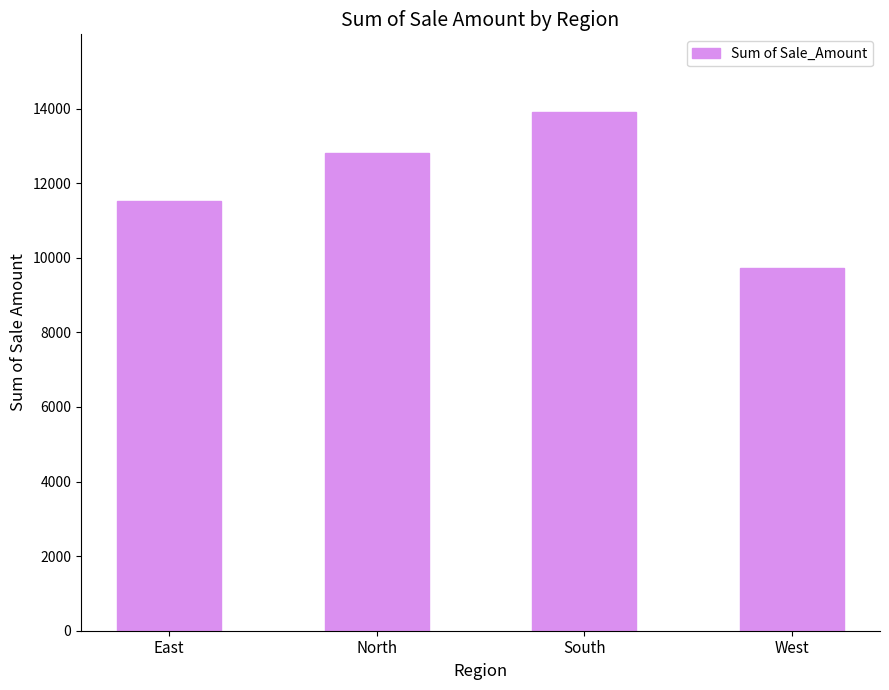

Which category has the highest value across all series?

South